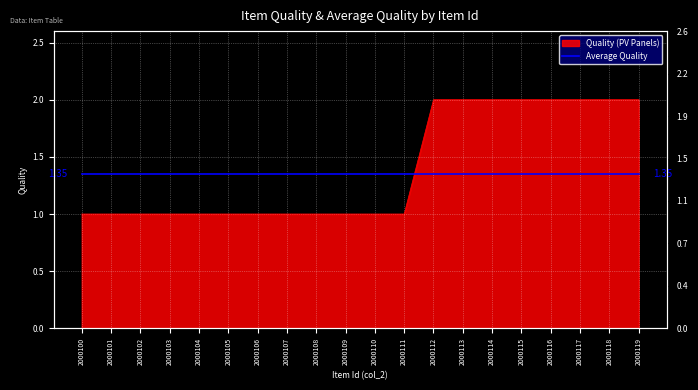

Reading left to right, extract all data points from this chart.

1	1	1	1	1	1	1	1	1	1	1	1	2	2	2	2	2	2	2	2